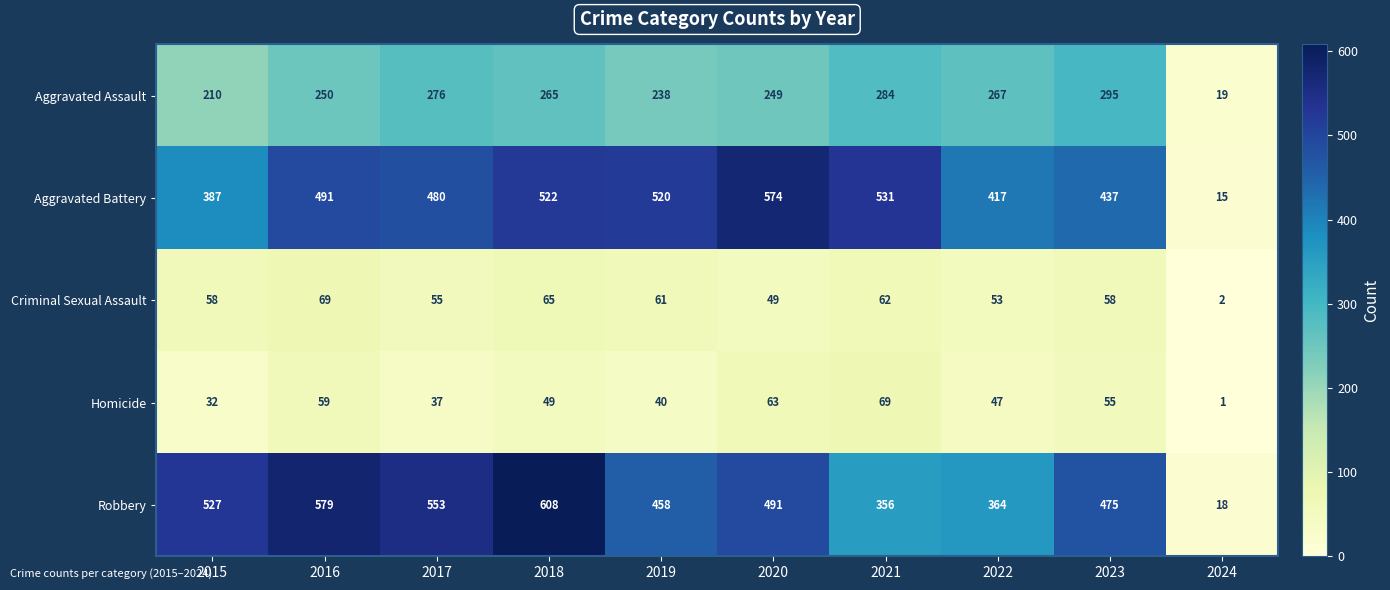

At how many categories does at least one series exceed 593?

1